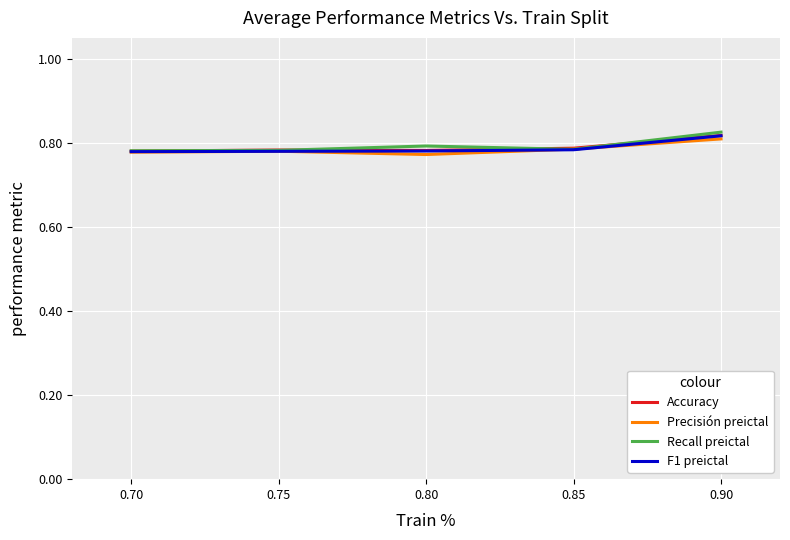

How many distinct data groups are displayed?

4